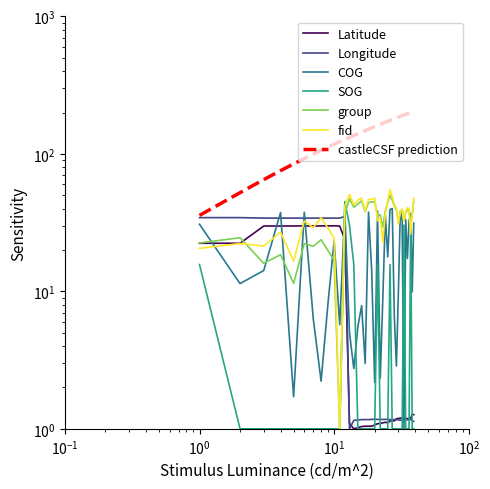

Which series has the largest range (max minus min)?

fid